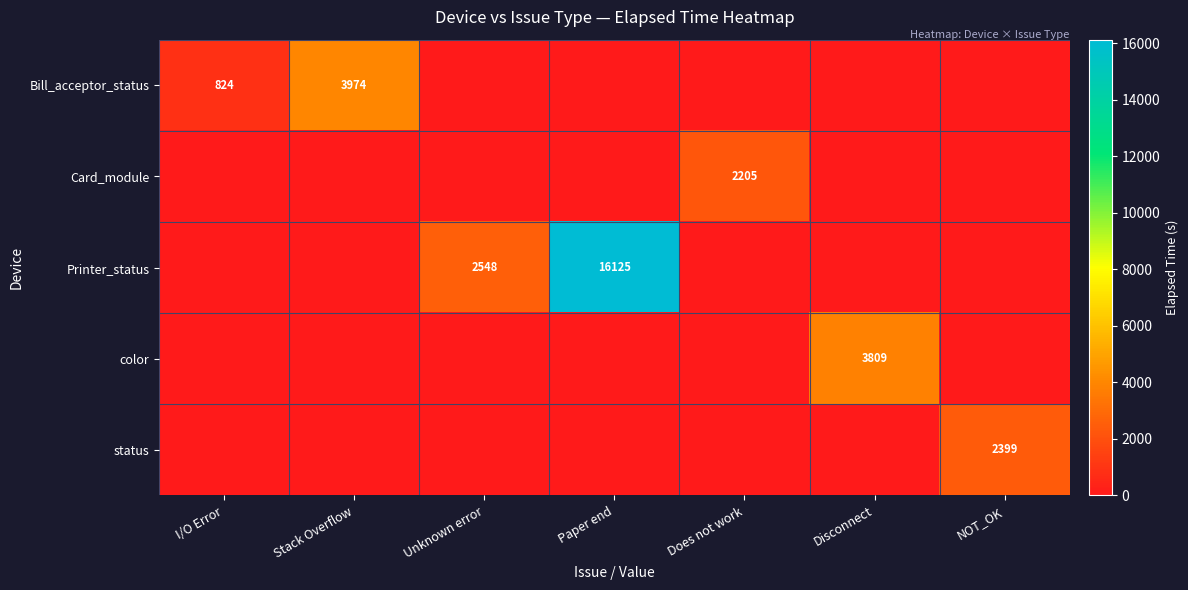

Which has a higher value, Unknown error or I/O Error?

I/O Error